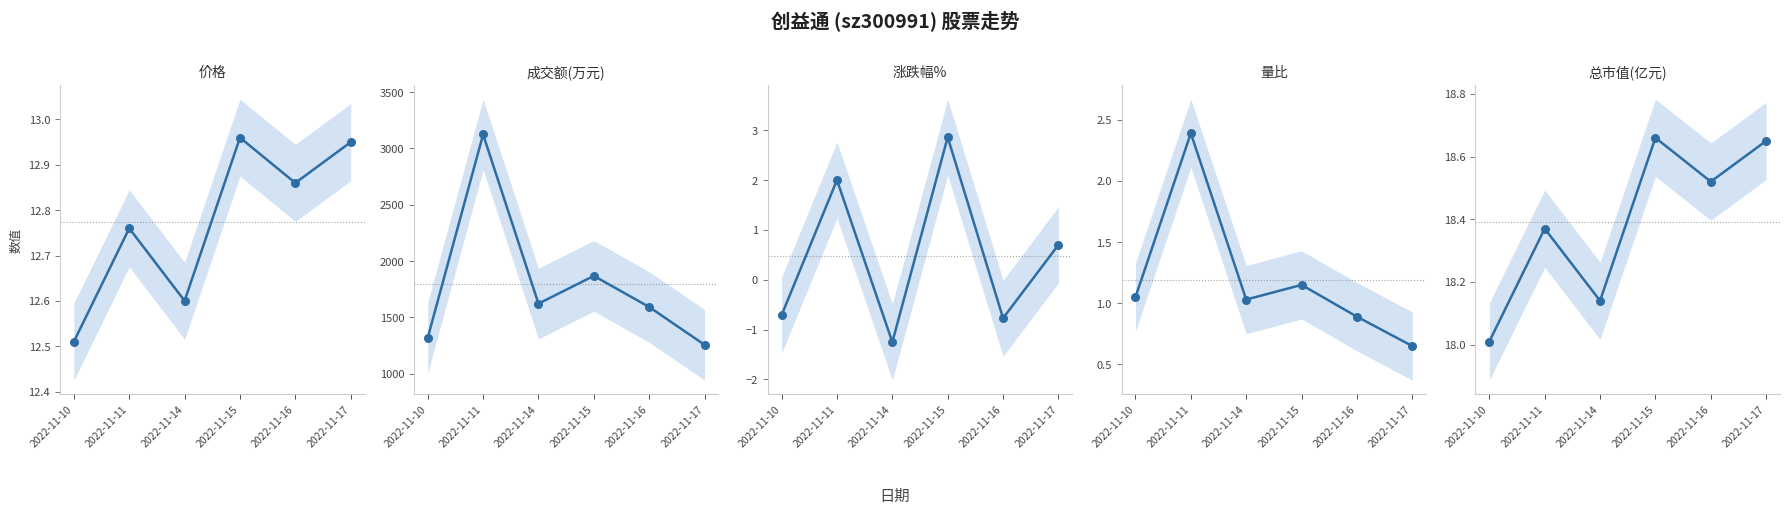

What are all the series names shown in the legend?

价格, 成交额(万元), 涨跌幅%, 量比, 总市值(亿元)